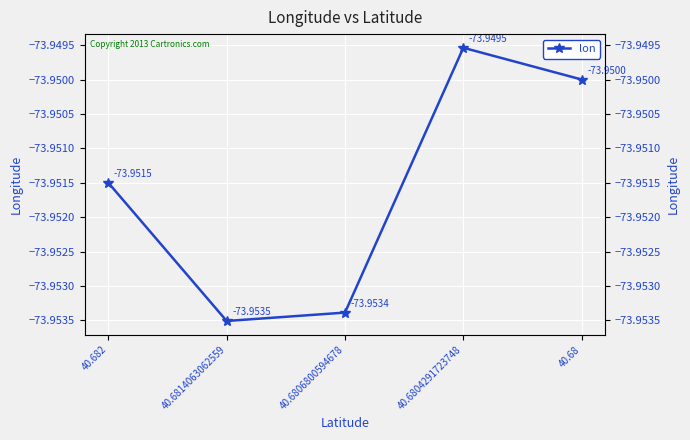

True or false: the data shows -31.3 at 40.682.

False